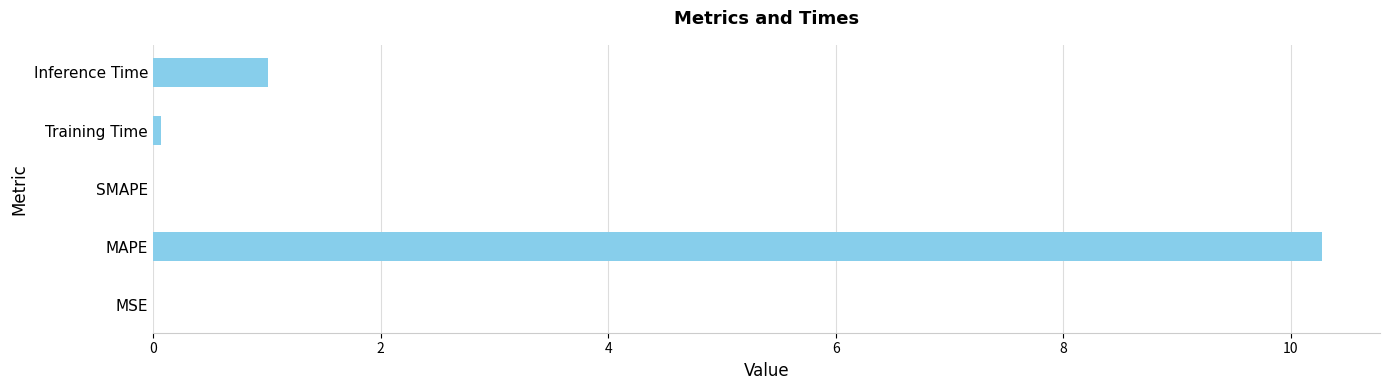

Between SMAPE and MAPE, which is larger?

MAPE